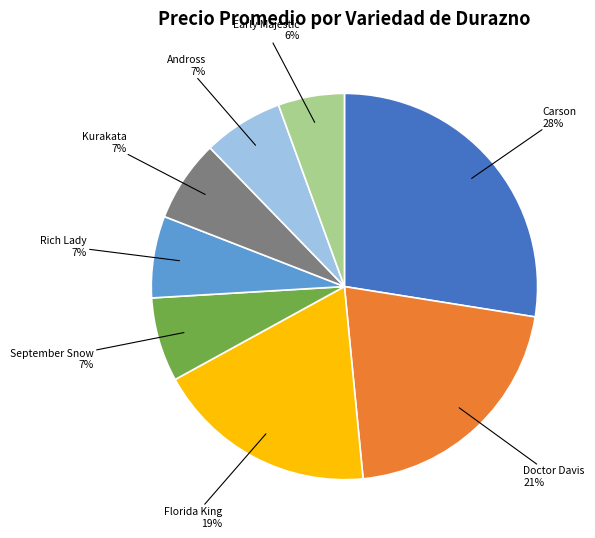

To the nearest percent, what is the difference between the largest and smallest slice percentages?

22%